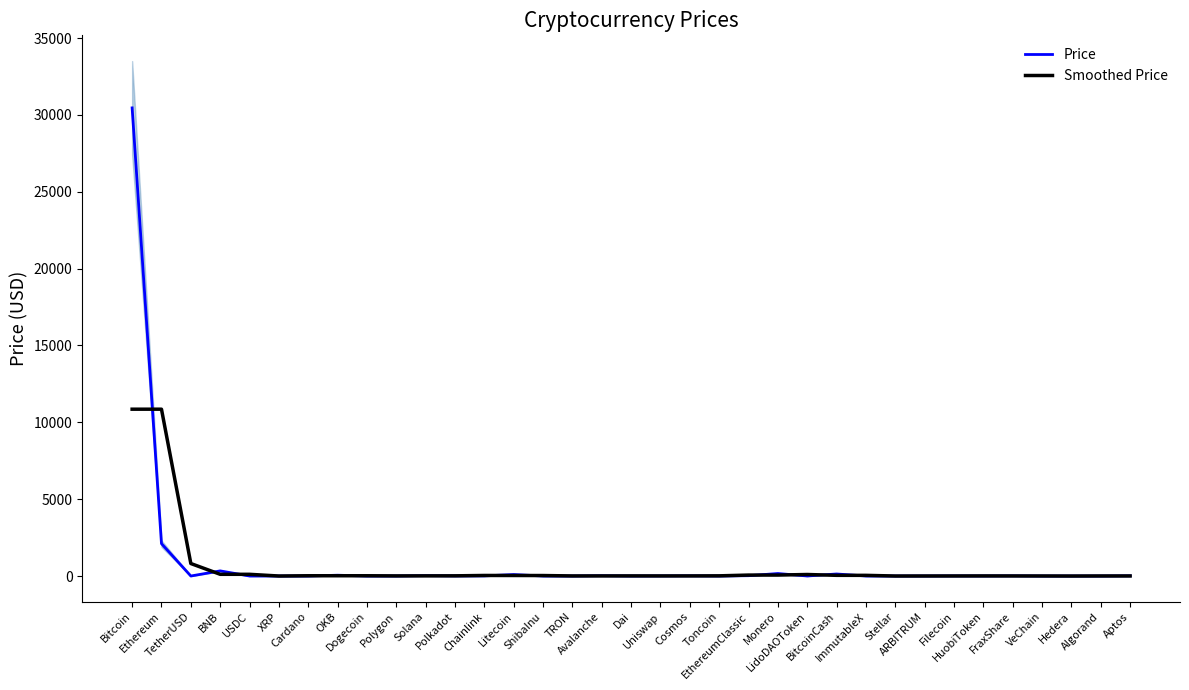

What is the label of the 14th point from the right?

EthereumClassic